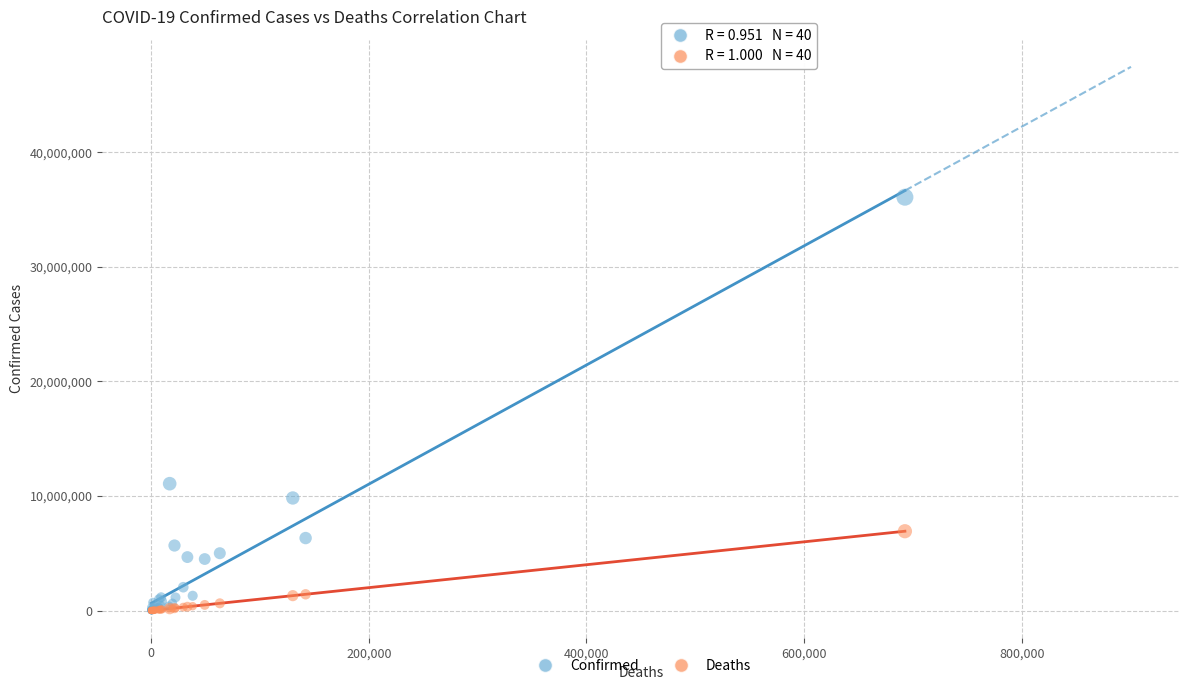

Across all series, what Y value is closest to 18046527?

11077191